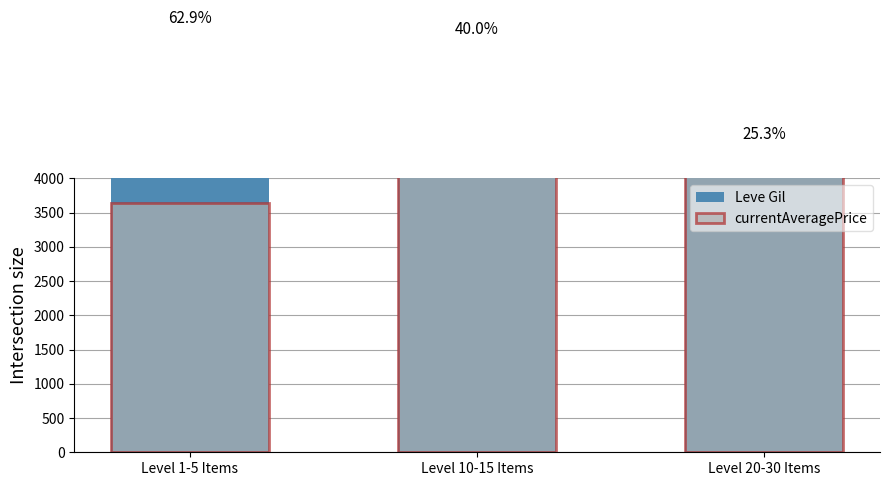

What is the value of the currentAveragePrice bar at the 1st from the left?

3646